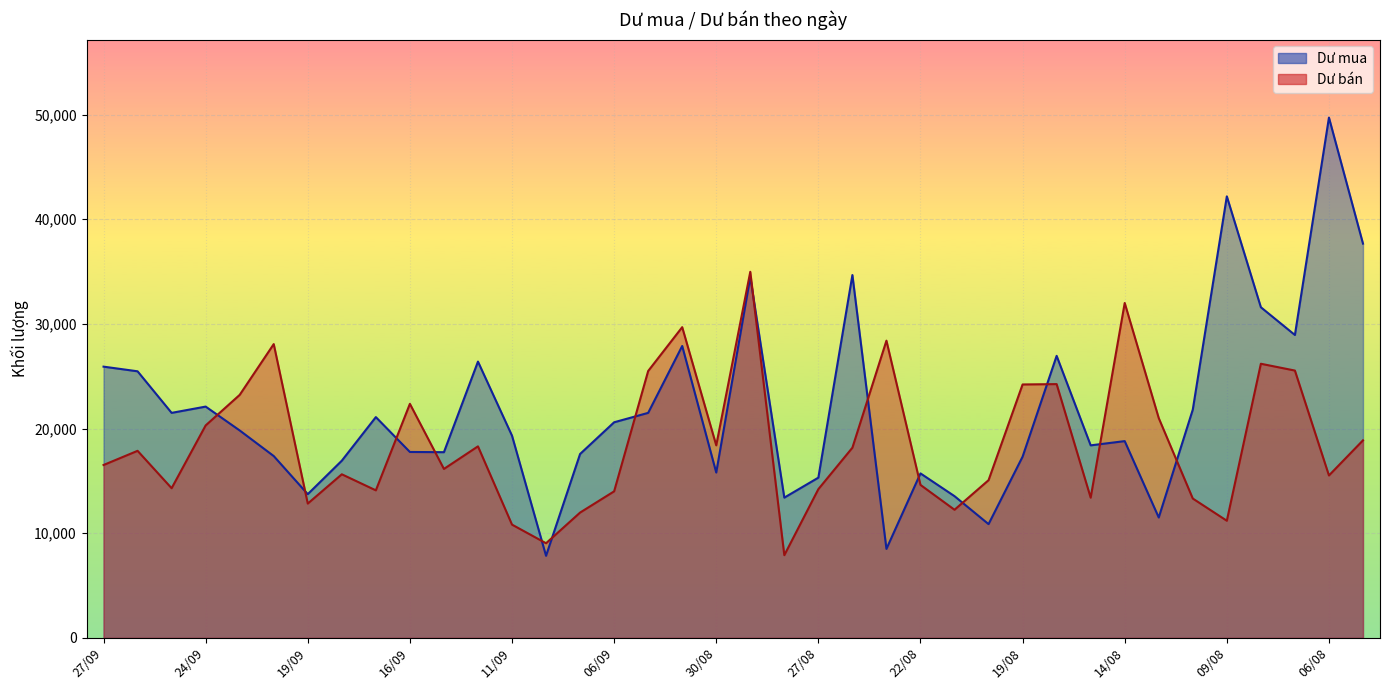

At which category does Dư bán reach its first local peak?

26/09